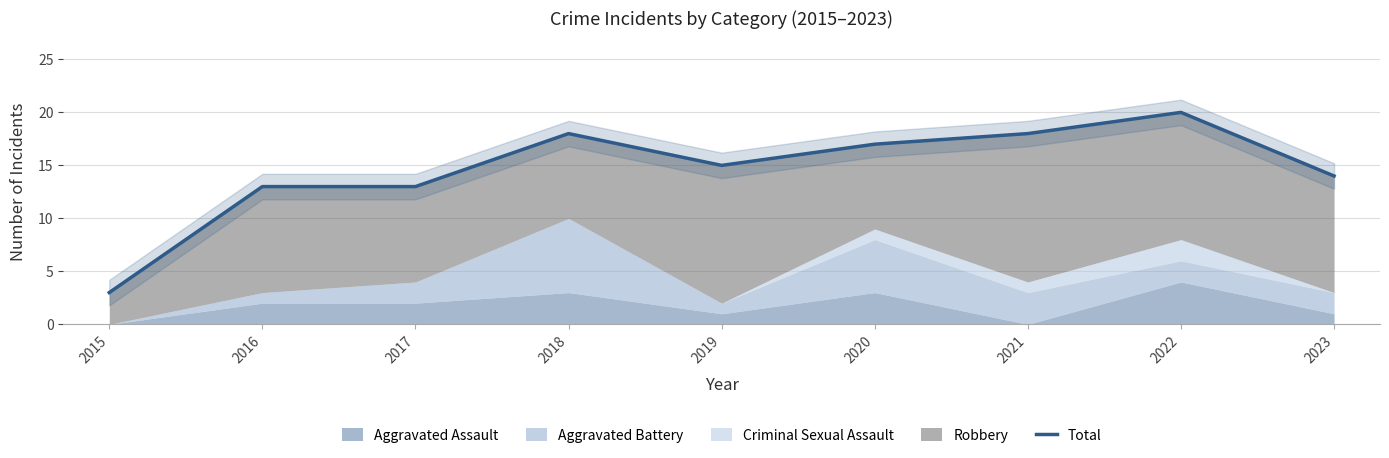

Which label corresponds to the largest value in the chart?

2022